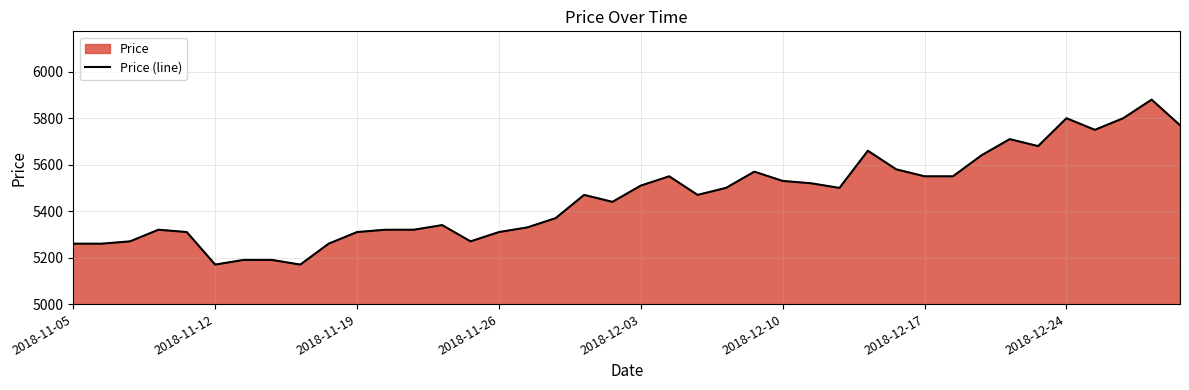

What is the difference between the maximum and minimum values?

710